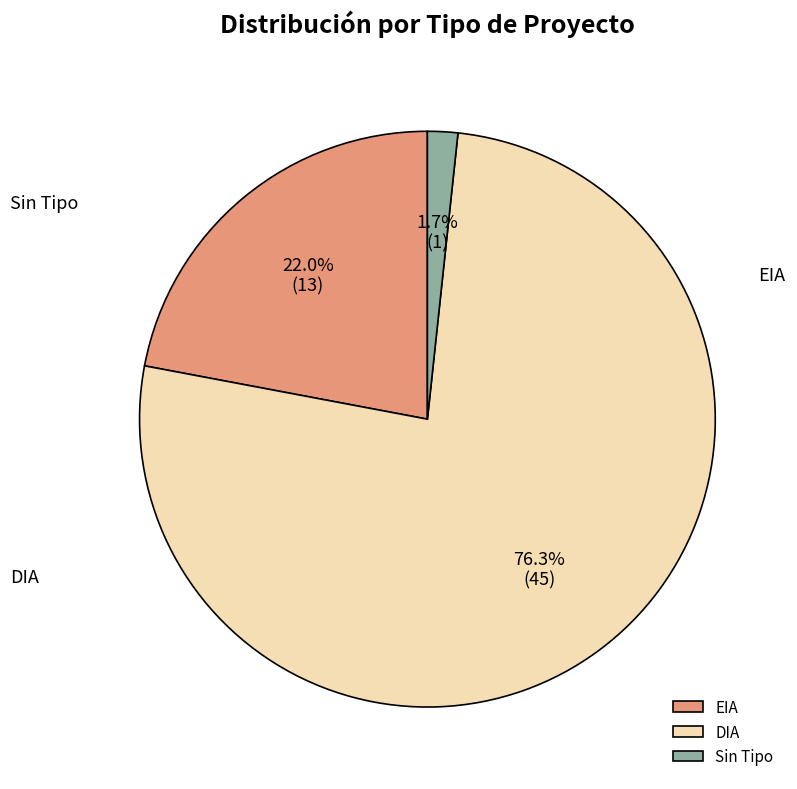

What percentage is the EIA slice, to the nearest percent?

22%